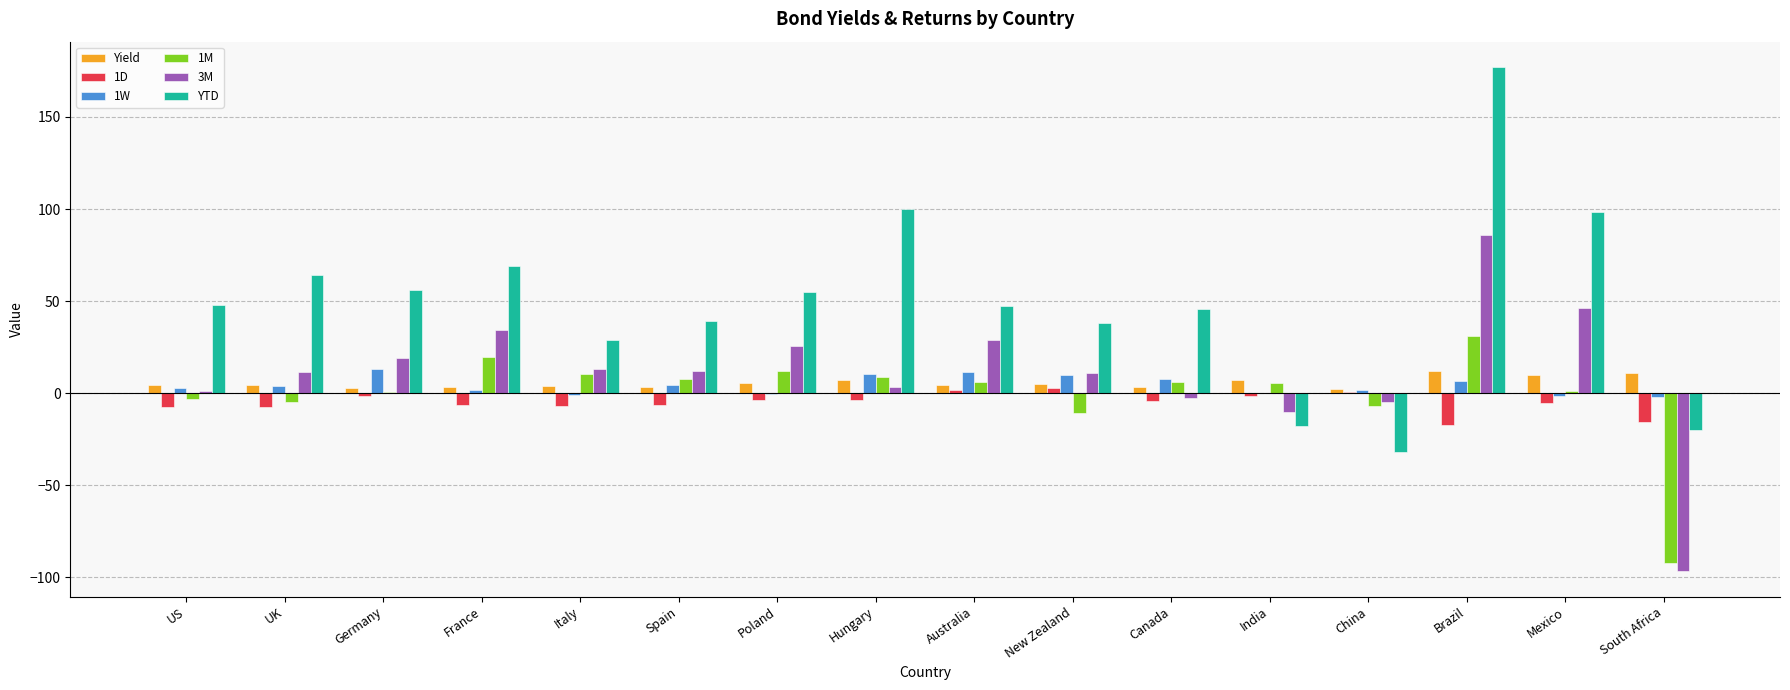

At which category is the sum across all series the highest?

Brazil